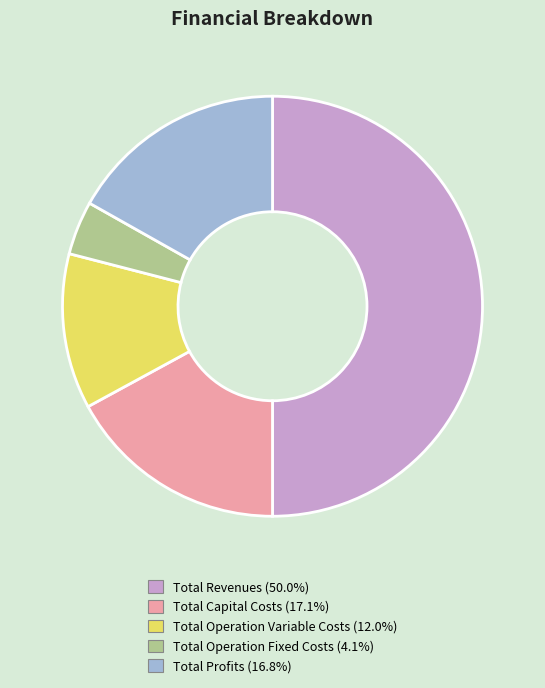

Which has a higher value, Total Revenues or Total Operation Fixed Costs?

Total Revenues